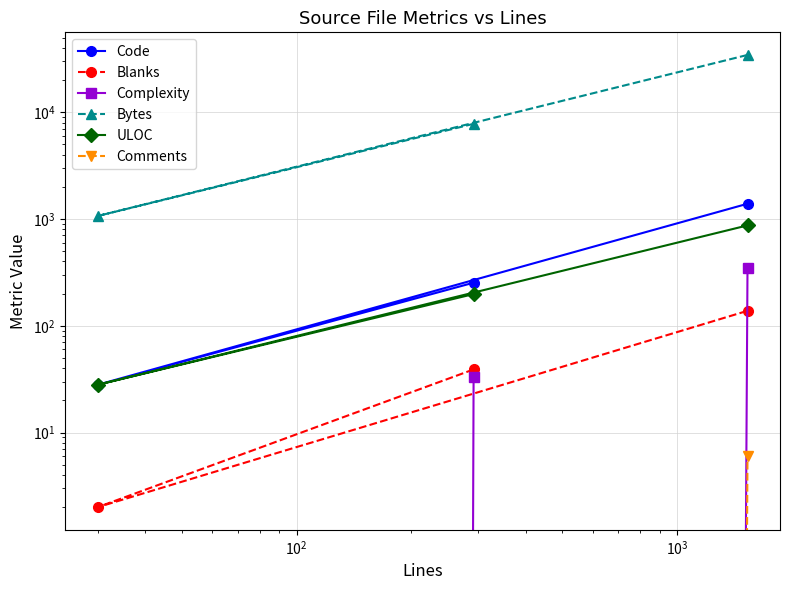

Count the number of data series in this chart.

6